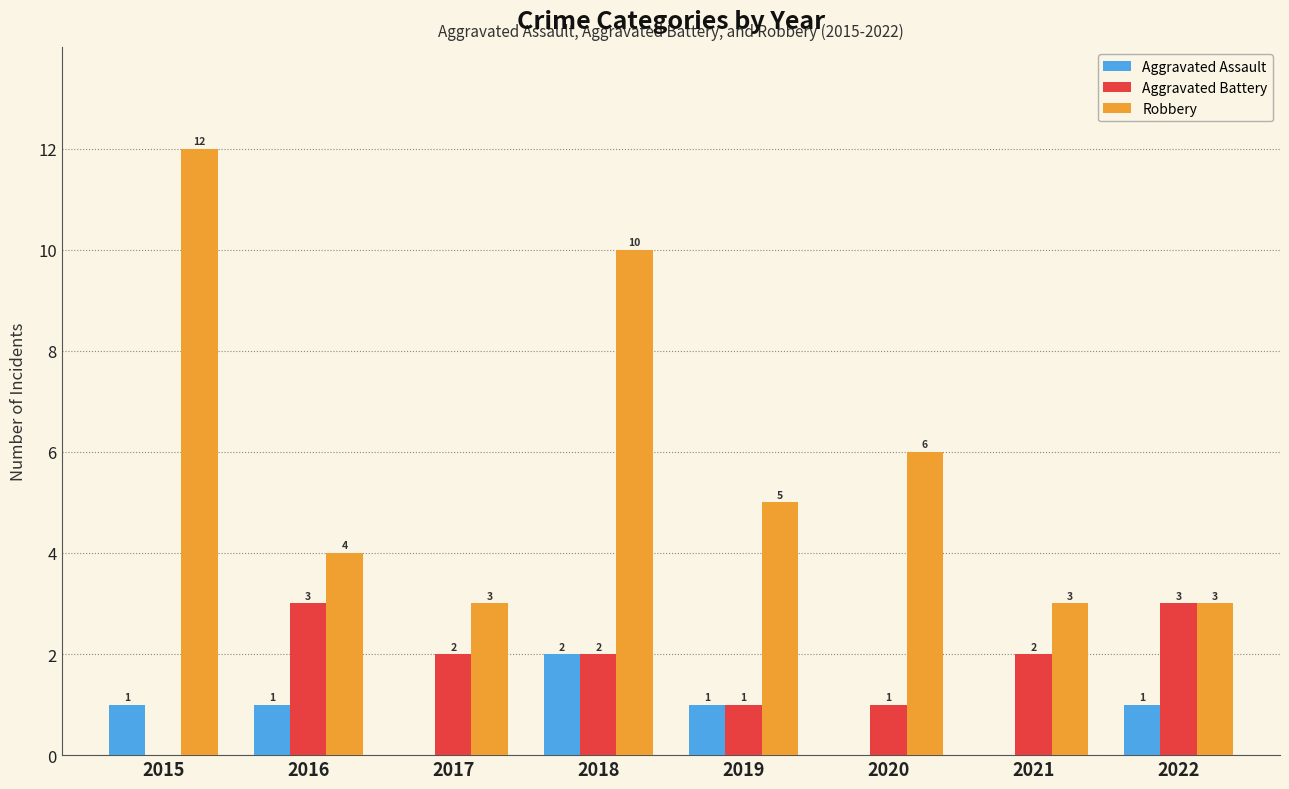

Read the Robbery value at 2022.

3